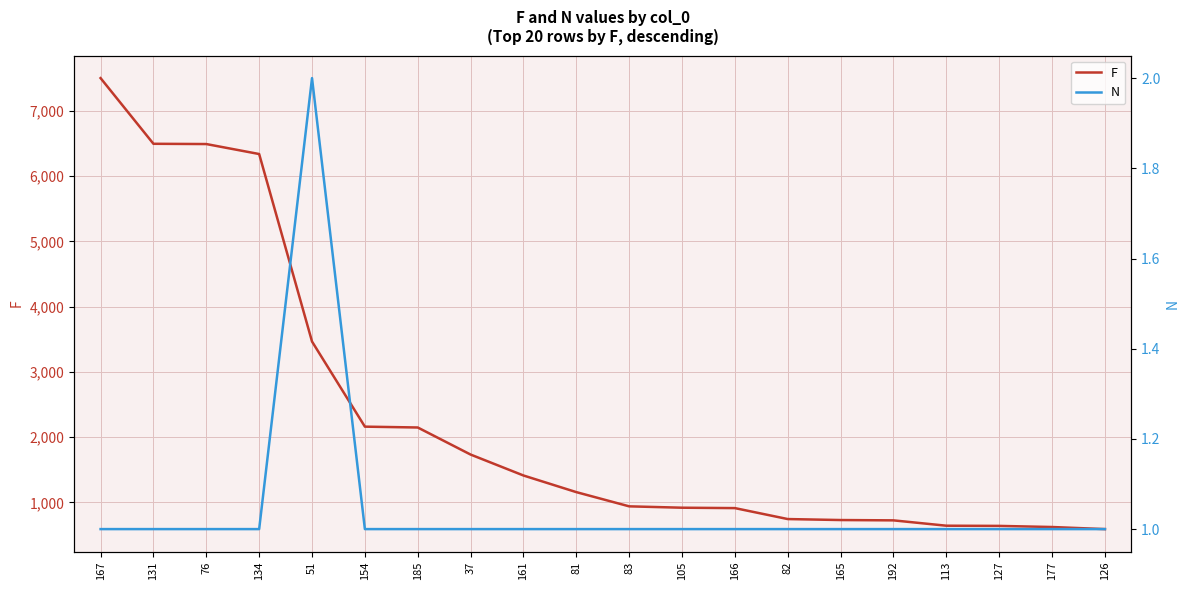

List the series in order of their overall mean, highest first.

F, N